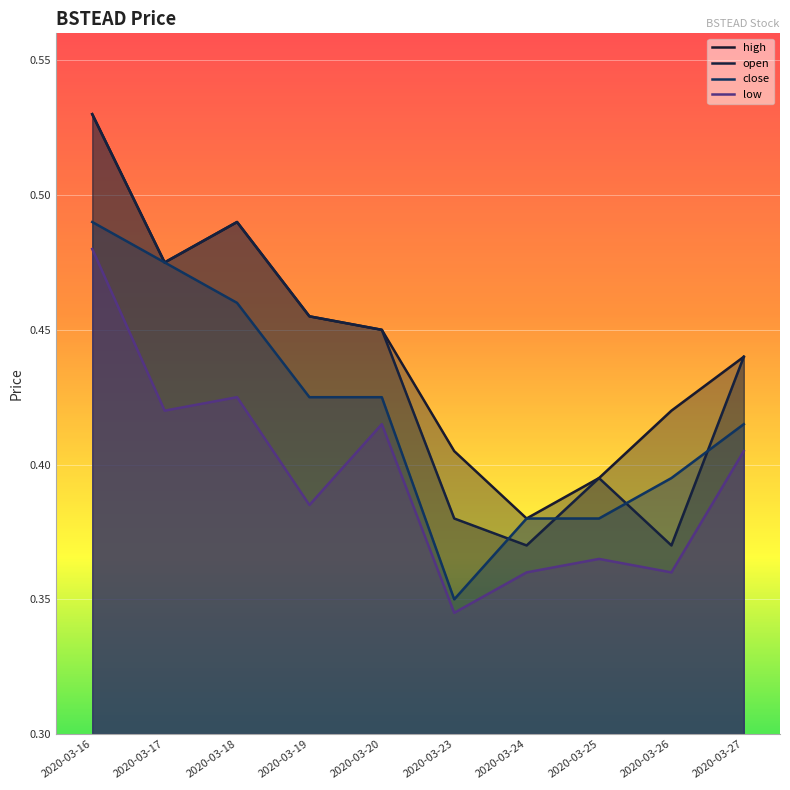

In high, how many points are higher than both neighbors (excluding endpoints)?

1